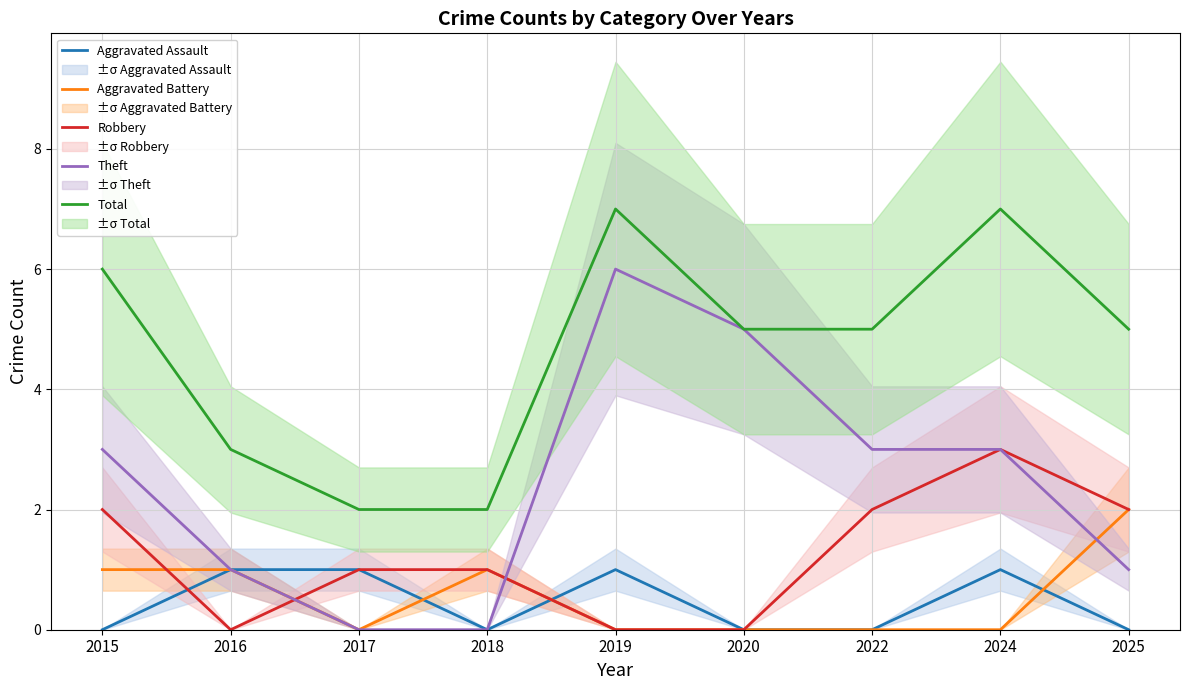

Between which two adjacent categories do Robbery and Aggravated Battery first intersect?

2015 and 2016